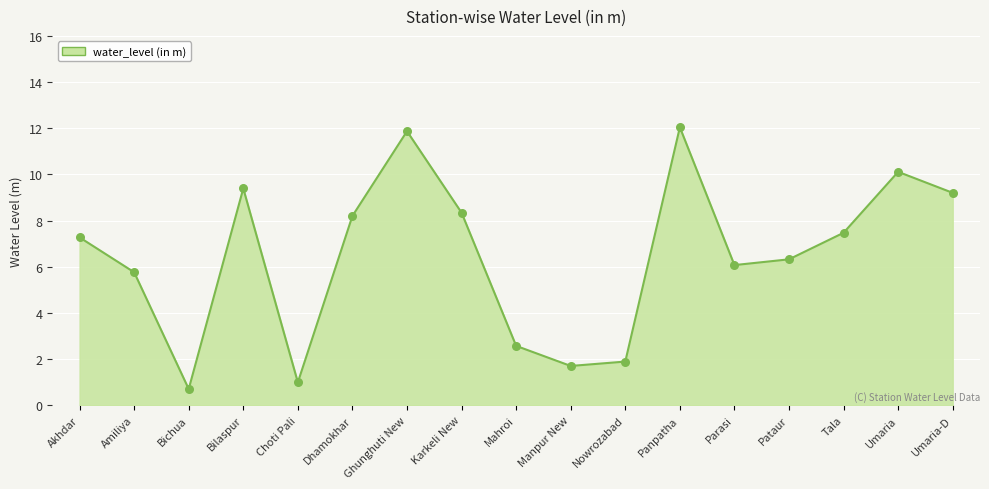

What is the change in value from Choti Pali to Pataur?

+5.3